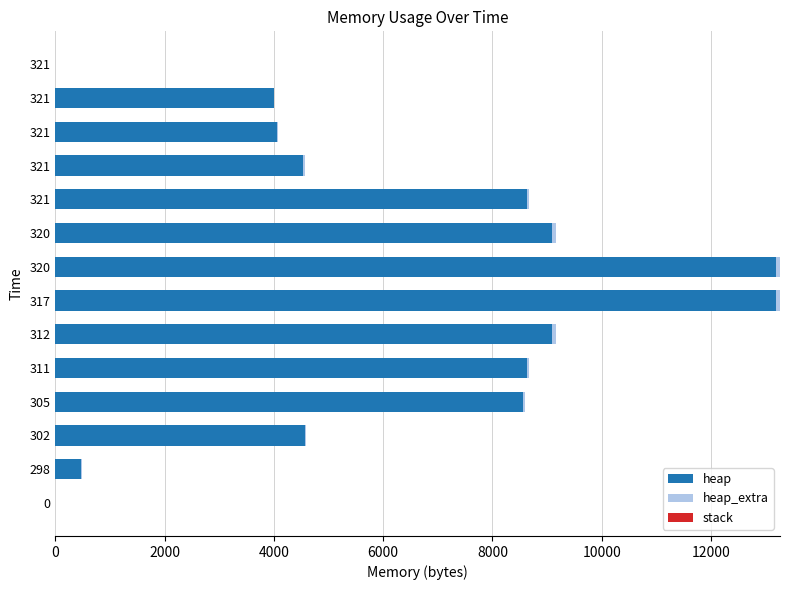

How many series are shown in this chart?

2